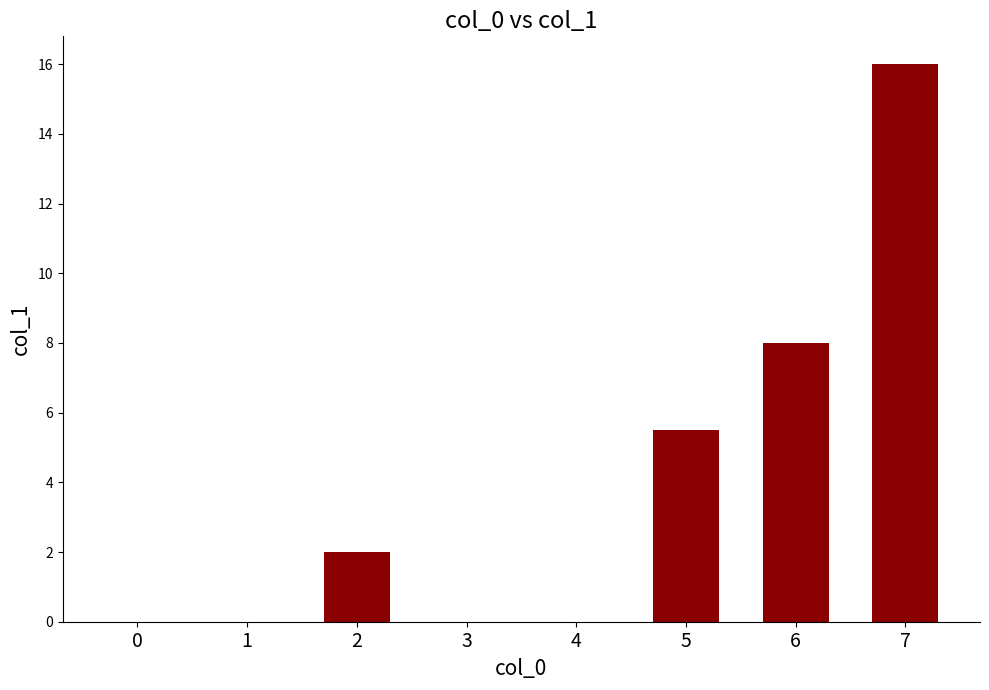

What is the difference between the values at 2 and 4?

2.0